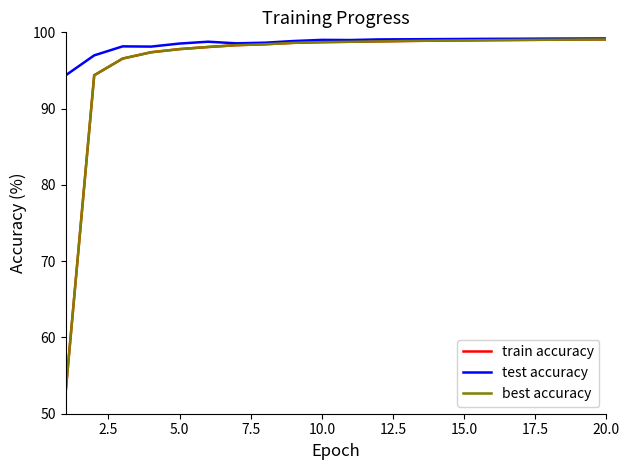

List the series in order of their peak value, lowest first.

train accuracy, best accuracy, test accuracy